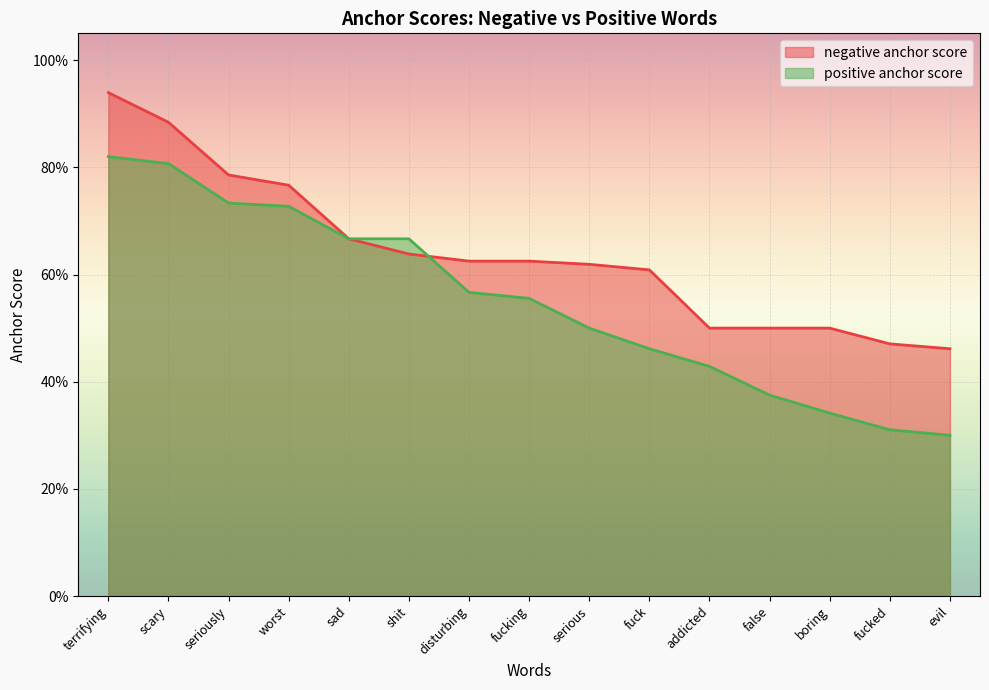

Reading left to right, extract all data points from this chart.

negative anchor score: 0.9	0.9	0.8	0.8	0.7	0.6	0.6	0.6	0.6	0.6	0.5	0.5	0.5	0.5	0.5
positive anchor score: 0.8	0.8	0.7	0.7	0.7	0.7	0.6	0.6	0.5	0.5	0.4	0.4	0.3	0.3	0.3